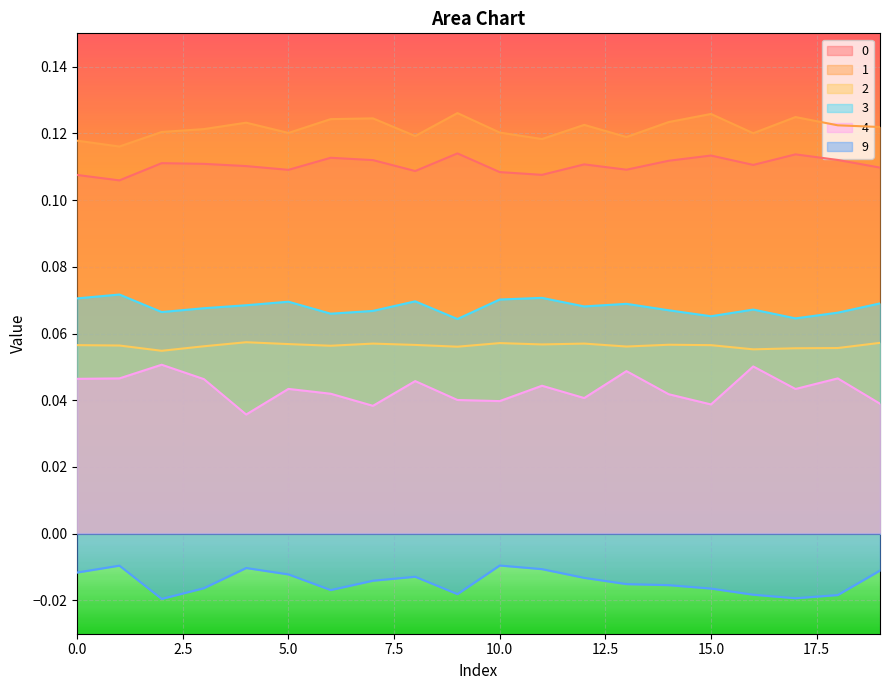

True or false: 3 and 2 cross at least once.

False